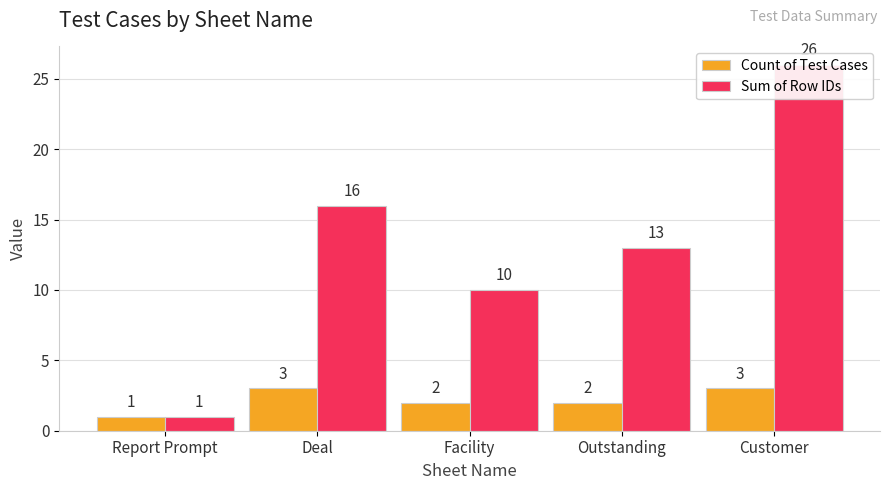

Which category has the lowest value across all series?

Report Prompt